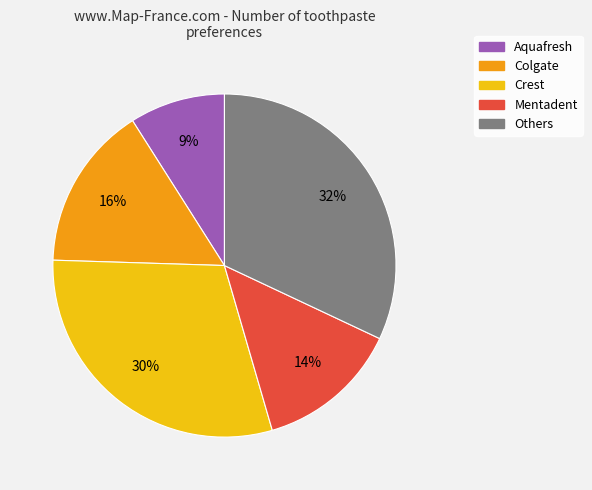

How many slices are in this pie chart?

5